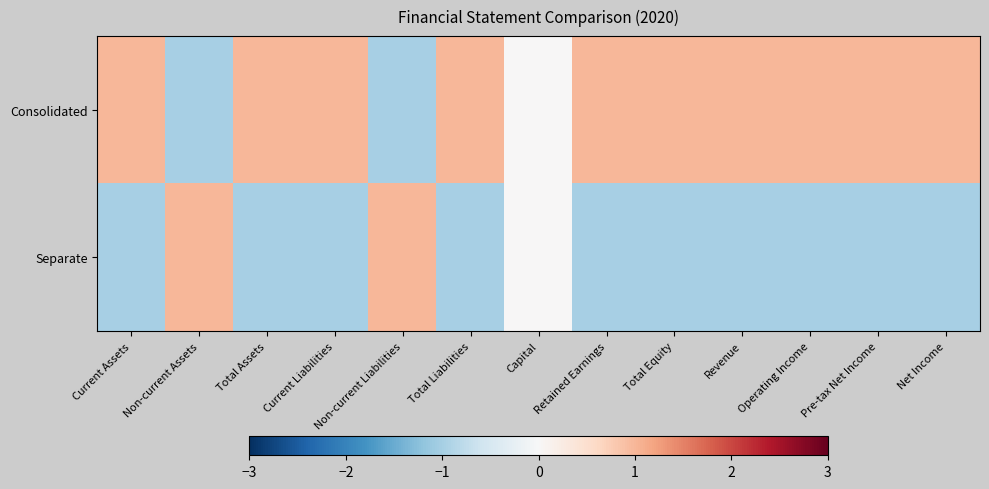

Reading left to right, what are all the values shown in this chart?

Consolidated: Current Assets=1	Non-current Assets=-1	Total Assets=1	Current Liabilities=1	Non-current Liabilities=-1	Total Liabilities=1	Capital=0	Retained Earnings=1	Total Equity=1	Revenue=1	Operating Income=1	Pre-tax Net Income=1	Net Income=1
Separate: Current Assets=-1	Non-current Assets=1	Total Assets=-1	Current Liabilities=-1	Non-current Liabilities=1	Total Liabilities=-1	Capital=0	Retained Earnings=-1	Total Equity=-1	Revenue=-1	Operating Income=-1	Pre-tax Net Income=-1	Net Income=-1